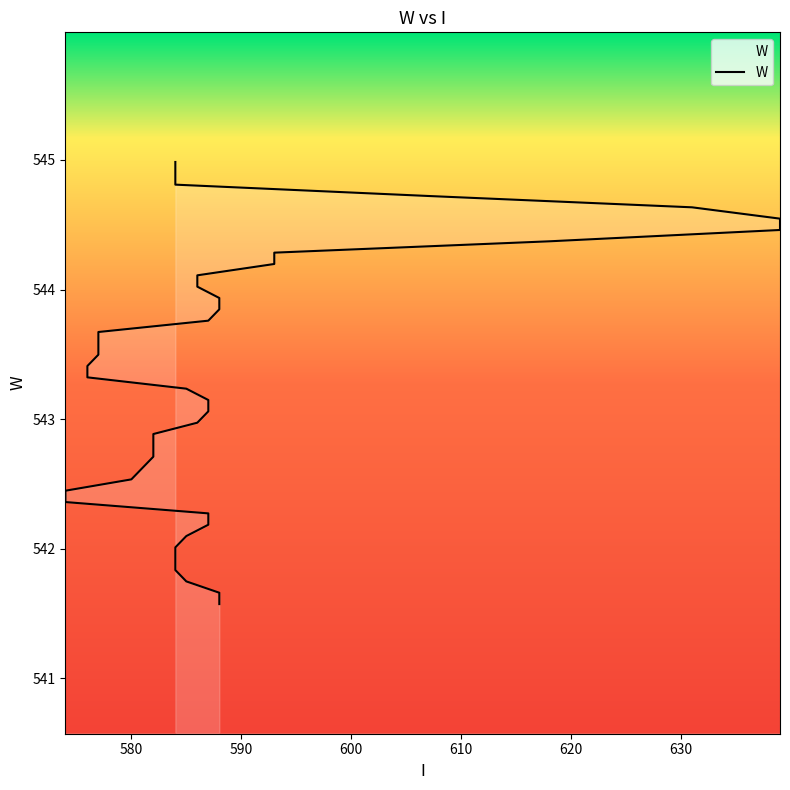

Reading right to left, what are all the values shown in this chart?

545.0	544.9	544.8	544.7	544.6	544.5	544.5	544.4	544.3	544.2	544.1	544.0	543.9	543.8	543.8	543.7	543.6	543.5	543.4	543.3	543.2	543.1	543.1	543.0	542.9	542.8	542.7	542.6	542.5	542.4	542.4	542.3	542.2	542.1	542.0	541.9	541.8	541.7	541.7	541.6